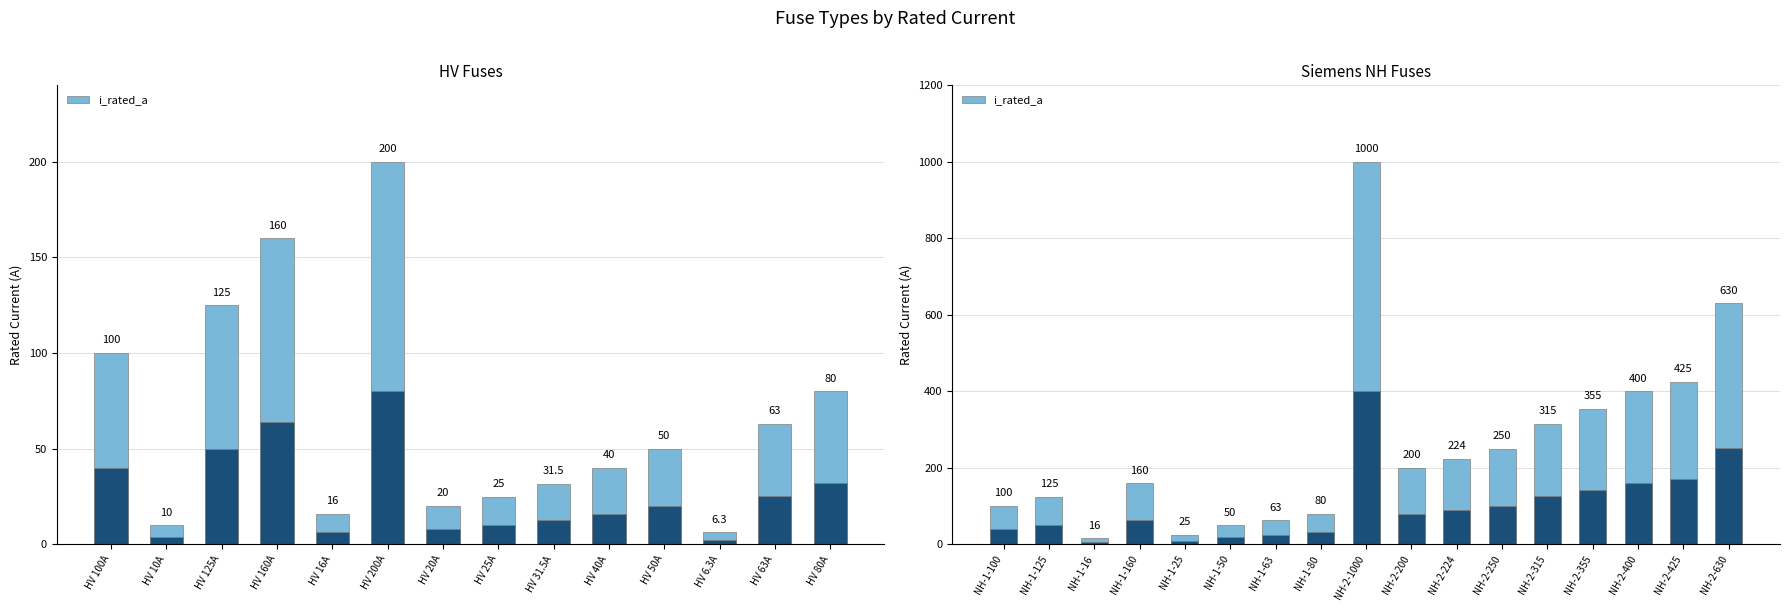

List the labels in order of value, largest first.

NH-2-1000, NH-2-630, NH-2-425, NH-2-400, NH-2-355, NH-2-315, NH-2-250, NH-2-224, HV 200A, NH-2-200, HV 160A, NH-1-160, HV 125A, NH-1-125, HV 100A, NH-1-100, HV 80A, NH-1-80, HV 63A, NH-1-63, HV 50A, NH-1-50, HV 40A, HV 31.5A, HV 25A, NH-1-25, HV 20A, HV 16A, NH-1-16, HV 10A, HV 6.3A